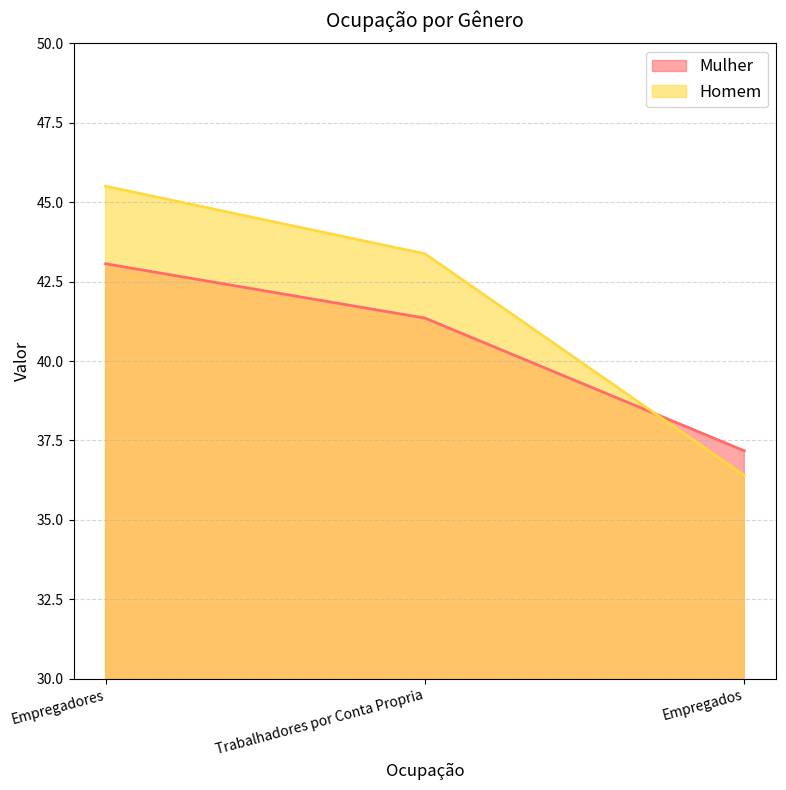

What is the label of the 2nd point from the left?

Trabalhadores por Conta Propria